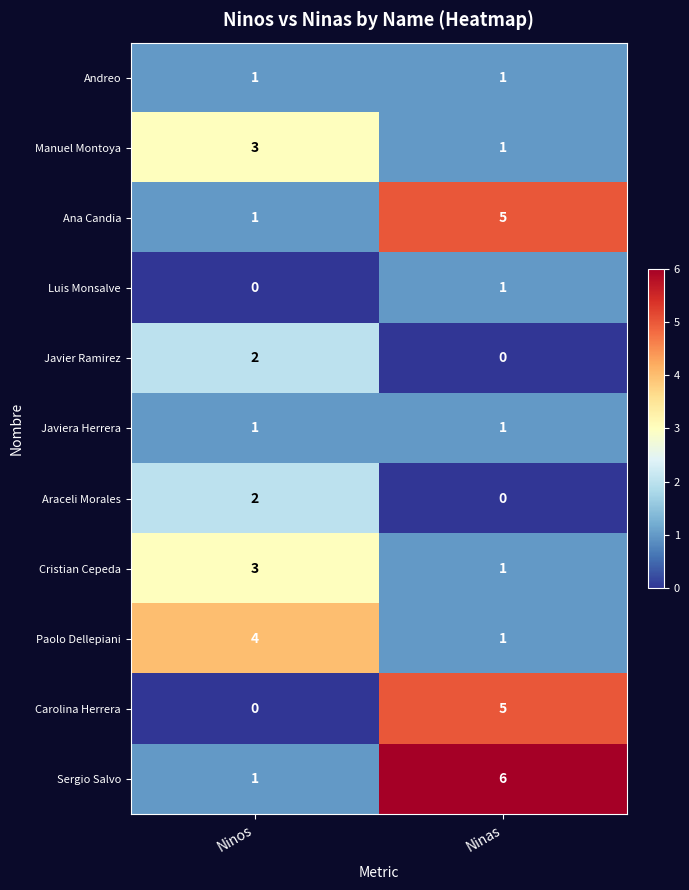

At which category is the sum across all series the highest?

Ninas